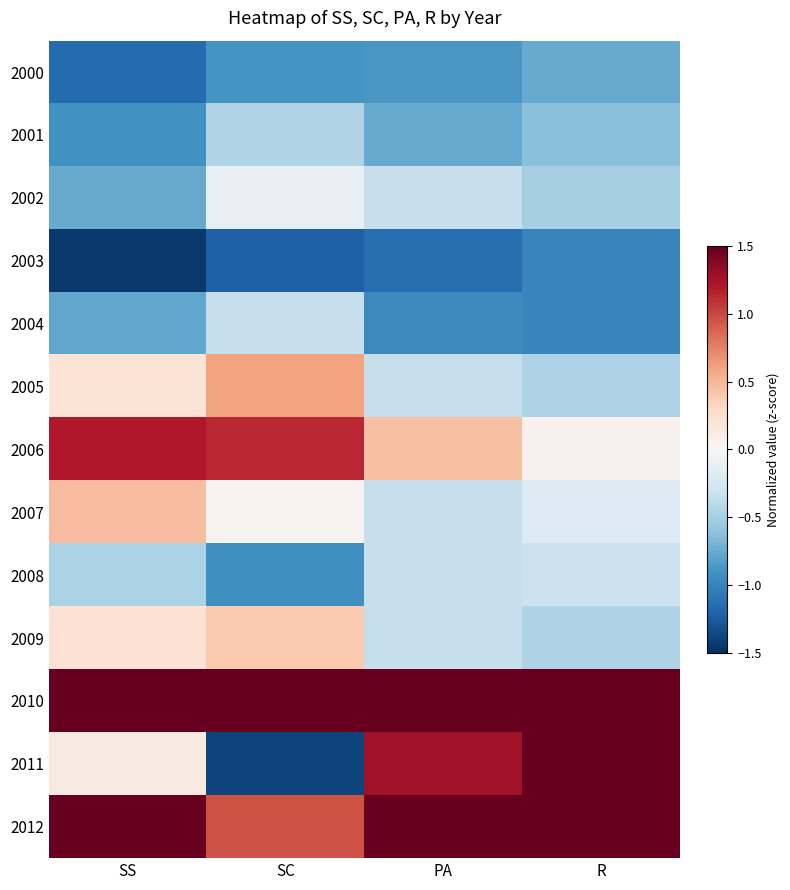

Reading left to right, extract all data points from this chart.

2000: SS=-1.2	SC=-0.9	PA=-0.9	R=-0.8
2001: SS=-0.9	SC=-0.5	PA=-0.8	R=-0.6
2002: SS=-0.8	SC=-0.1	PA=-0.4	R=-0.5
2003: SS=-1.4	SC=-1.2	PA=-1.1	R=-1.0
2004: SS=-0.8	SC=-0.3	PA=-1.0	R=-1.0
2005: SS=0.2	SC=0.6	PA=-0.4	R=-0.5
2006: SS=1.2	SC=1.1	PA=0.5	R=0.1
2007: SS=0.5	SC=0.0	PA=-0.4	R=-0.2
2008: SS=-0.5	SC=-0.9	PA=-0.4	R=-0.3
2009: SS=0.2	SC=0.4	PA=-0.4	R=-0.5
2010: SS=1.7	SC=2.2	PA=2.1	R=1.7
2011: SS=0.1	SC=-1.4	PA=1.3	R=2.0
2012: SS=1.6	SC=1.0	PA=1.7	R=1.5